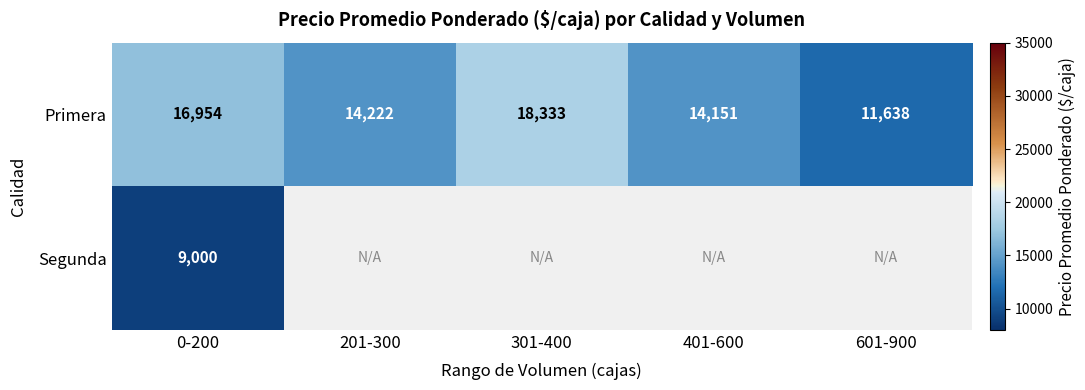

Which series has the largest range (max minus min)?

Primera